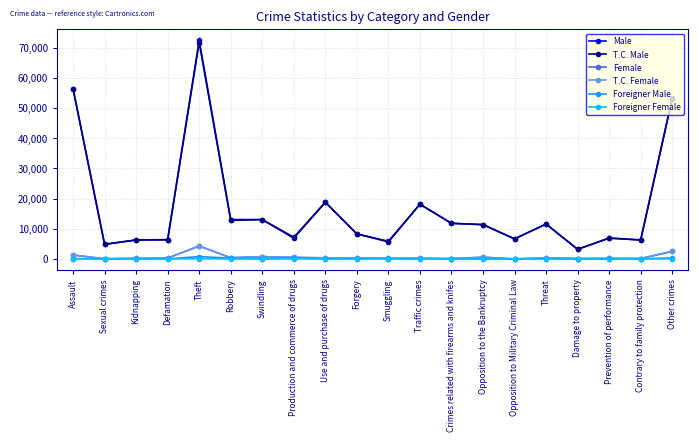

What are all the series names shown in the legend?

Male, T.C. Male, Female, T.C. Female, Foreigner Male, Foreigner Female